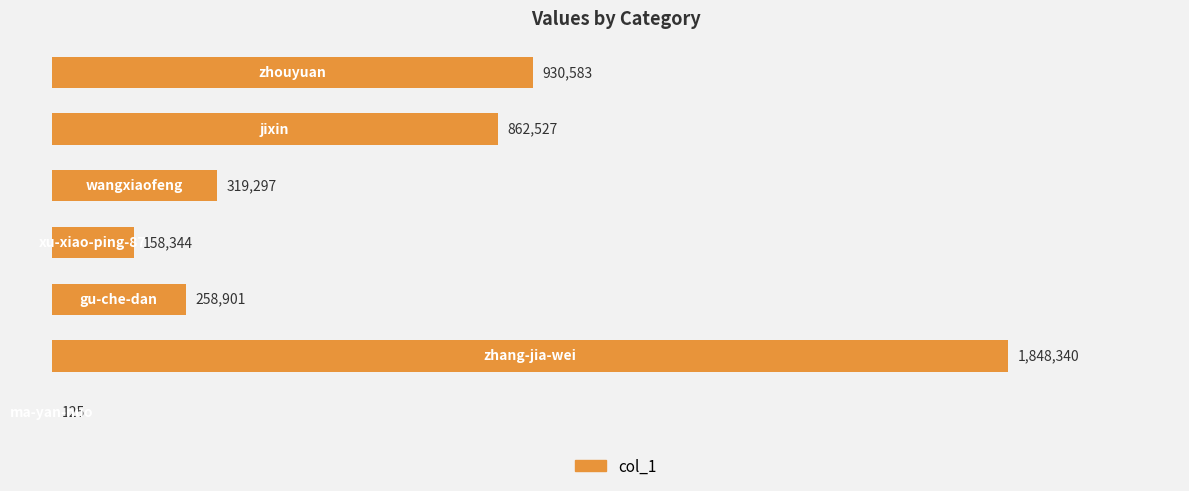

How many distinct data groups are displayed?

1